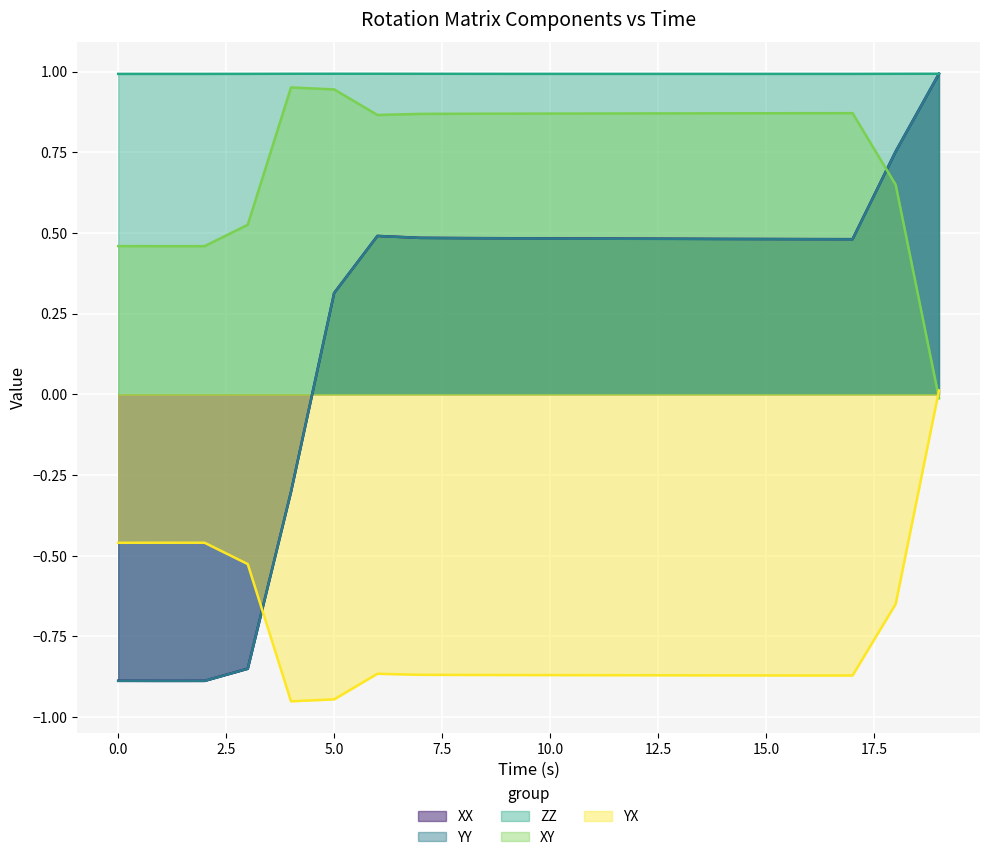

How many values in YY are above zero?

15